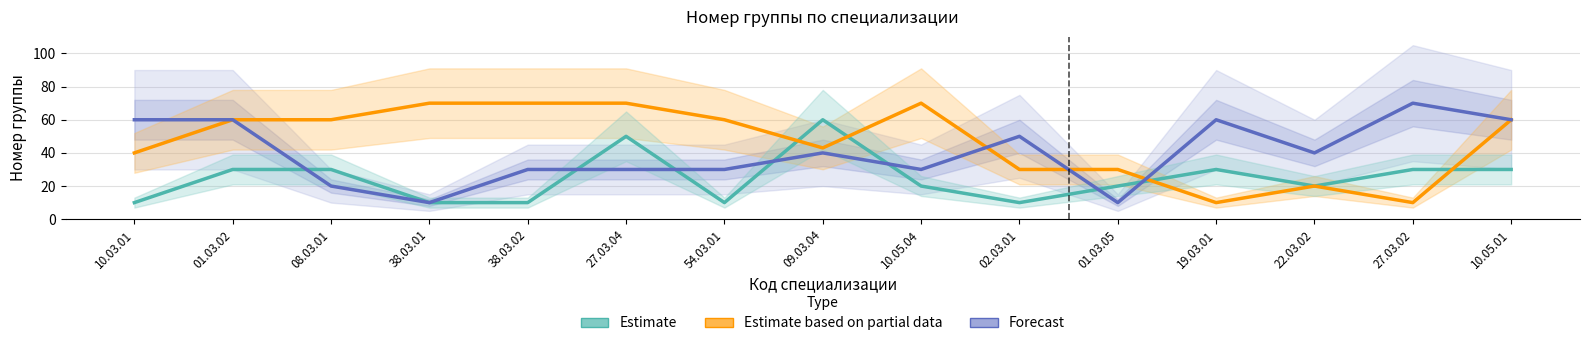

Between 27.03.02 and 10.05.01, which is larger?

27.03.02